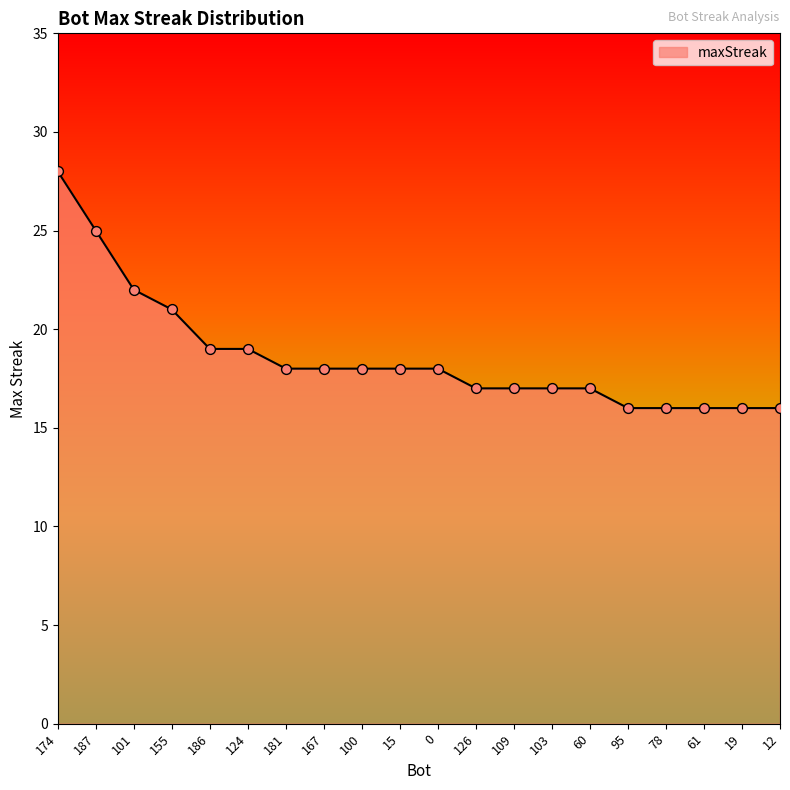

What is the change in value from 187 to 15?

-7